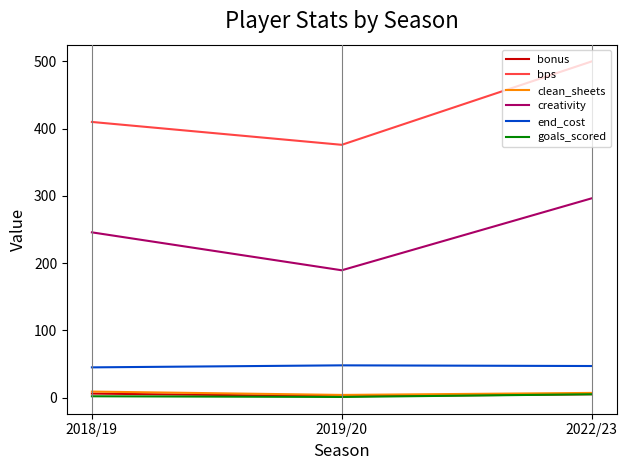

At how many categories does at least one series exceed 464?

1